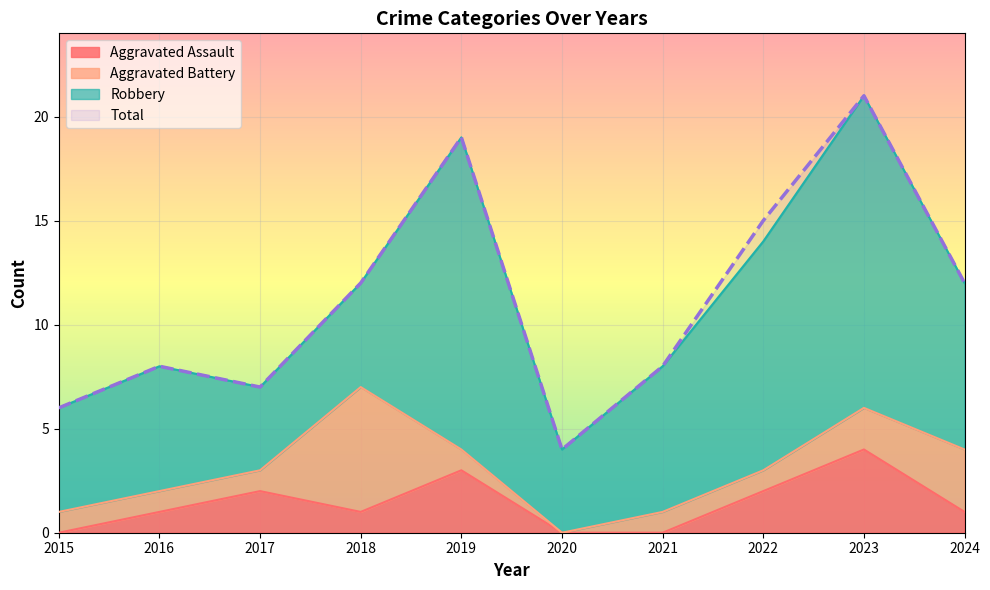

True or false: Total and Aggravated Assault cross at least once.

False